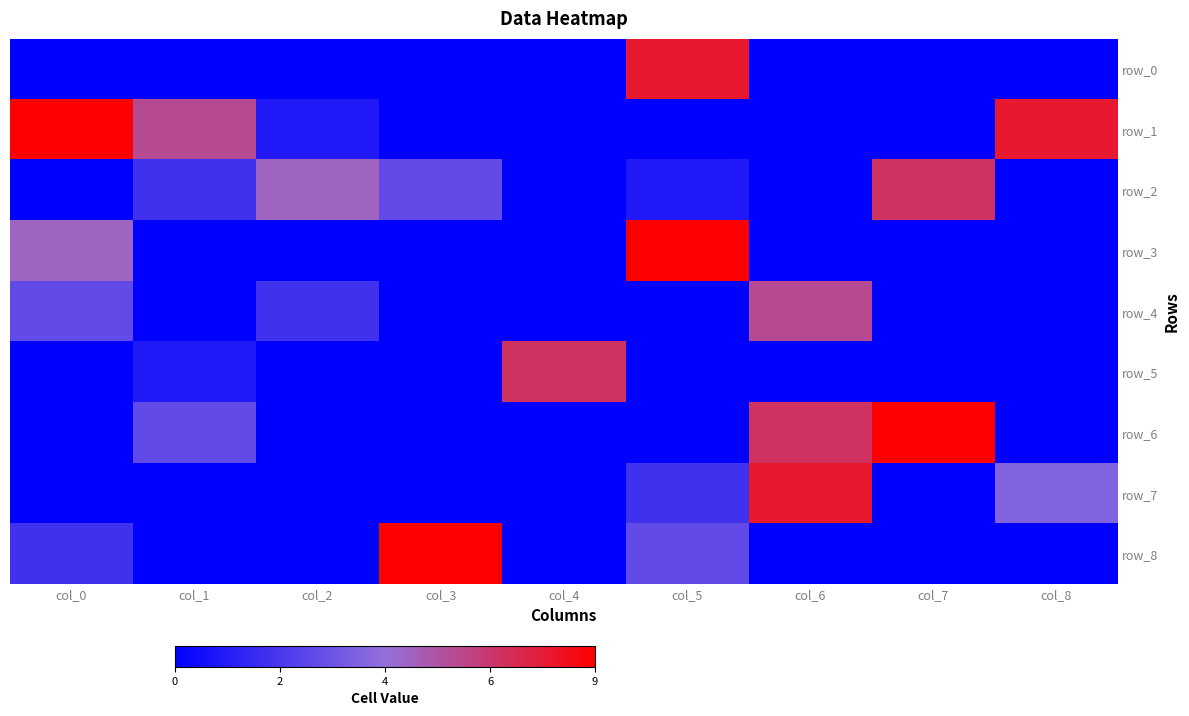

Which series changed the most between col_2 and col_3?

row_8